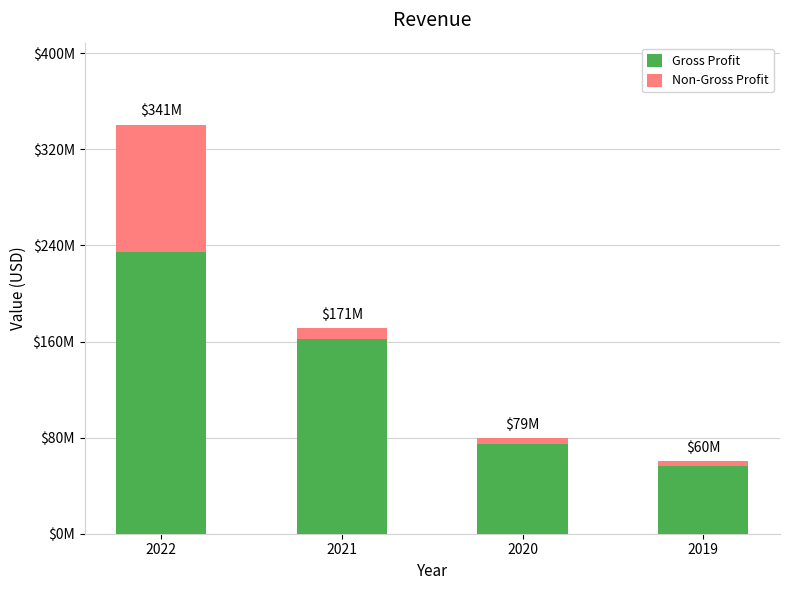

Does the chart contain stacked bars?

Yes